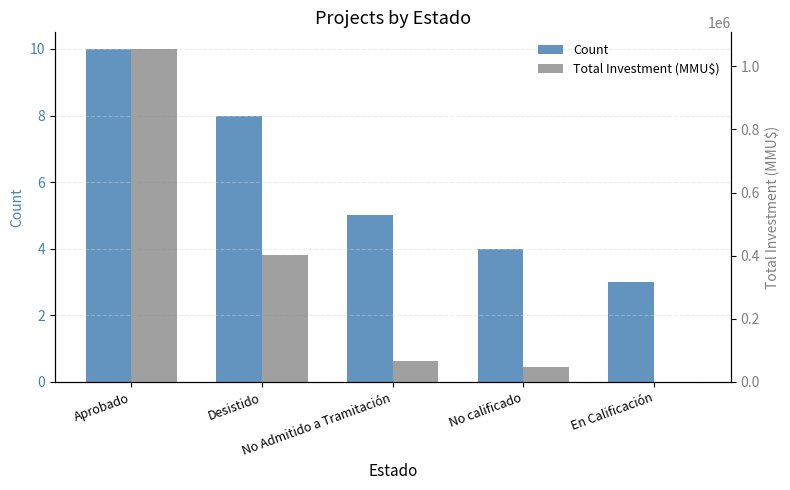

How many distinct data groups are displayed?

2